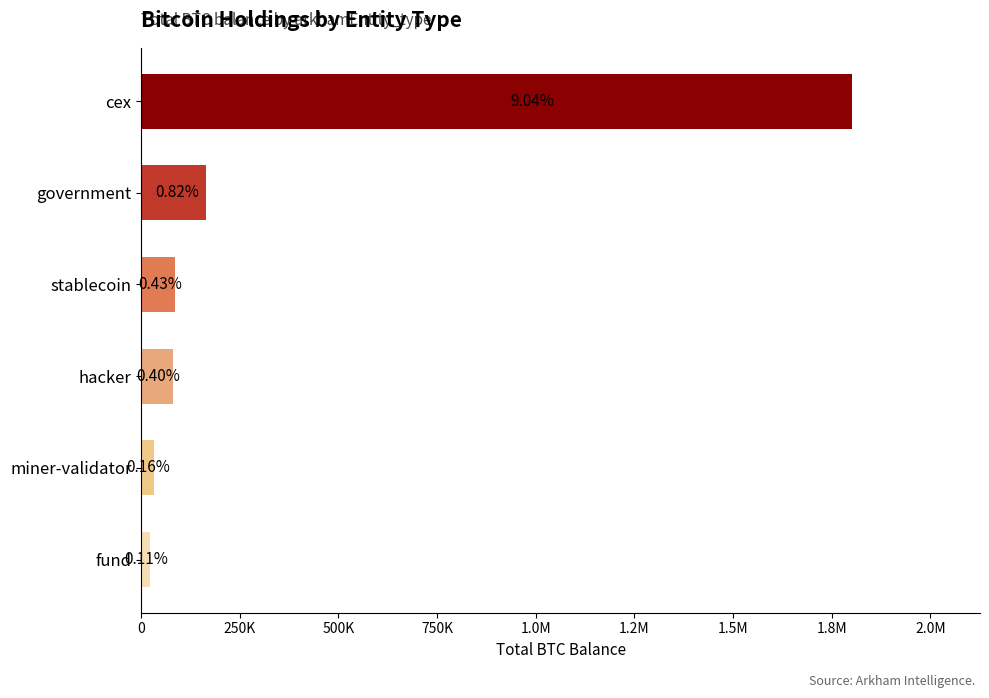

What is the greatest value displayed?

1801657.4